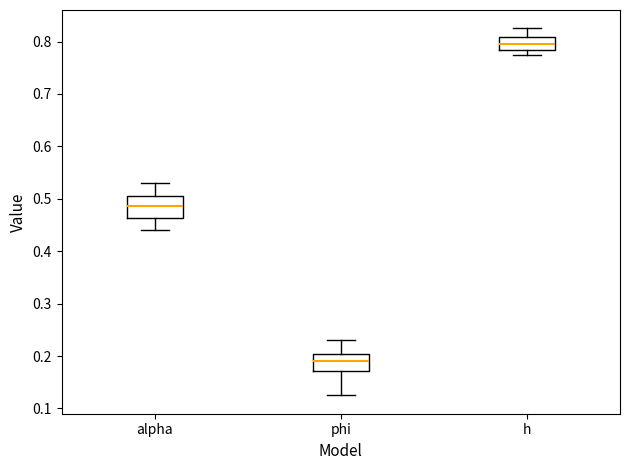

Reading left to right, read every box against the y-axis: the position of its median line, the range the box covers, and the ends of its whiskers. The values are not printed on the chart, so give them approximately, as read against the axis.

alpha: median 0.49, box 0.46 to 0.50, whiskers 0.44 to 0.53
phi: median 0.19, box 0.17 to 0.20, whiskers 0.12 to 0.23
h: median 0.79, box 0.78 to 0.81, whiskers 0.77 to 0.83